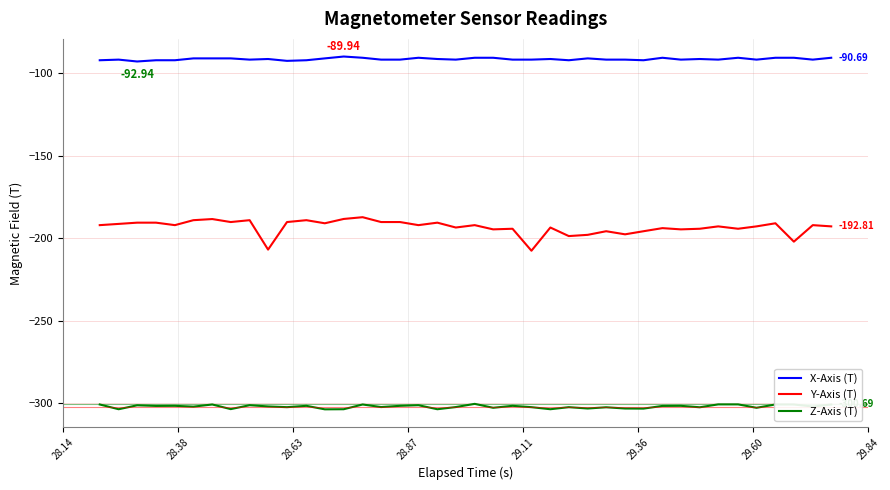

Rank the series by their average value, from lowest to highest.

Z-Axis (T), Y-Axis (T), X-Axis (T)